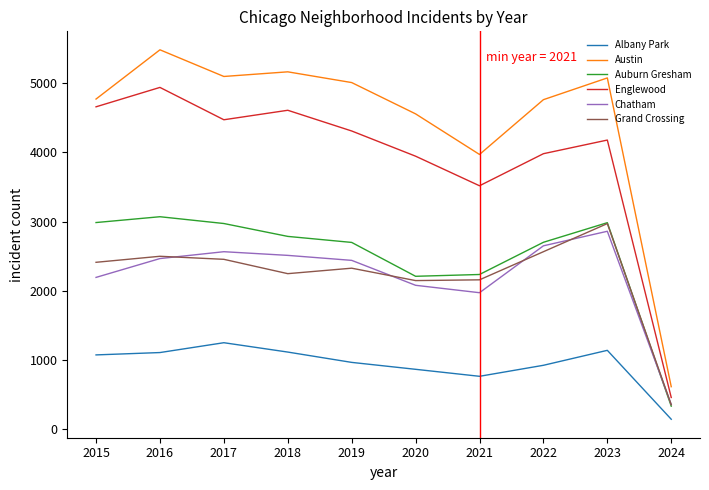

True or false: Auburn Gresham has a value of 4441 at 2023.

False